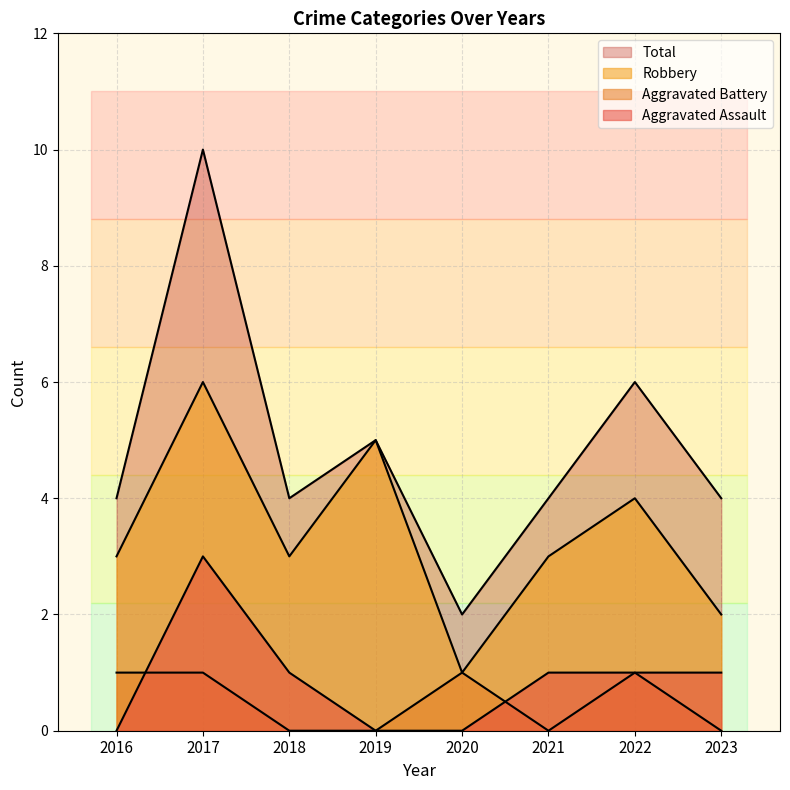

How many interior local peaks does the Total series have?

3